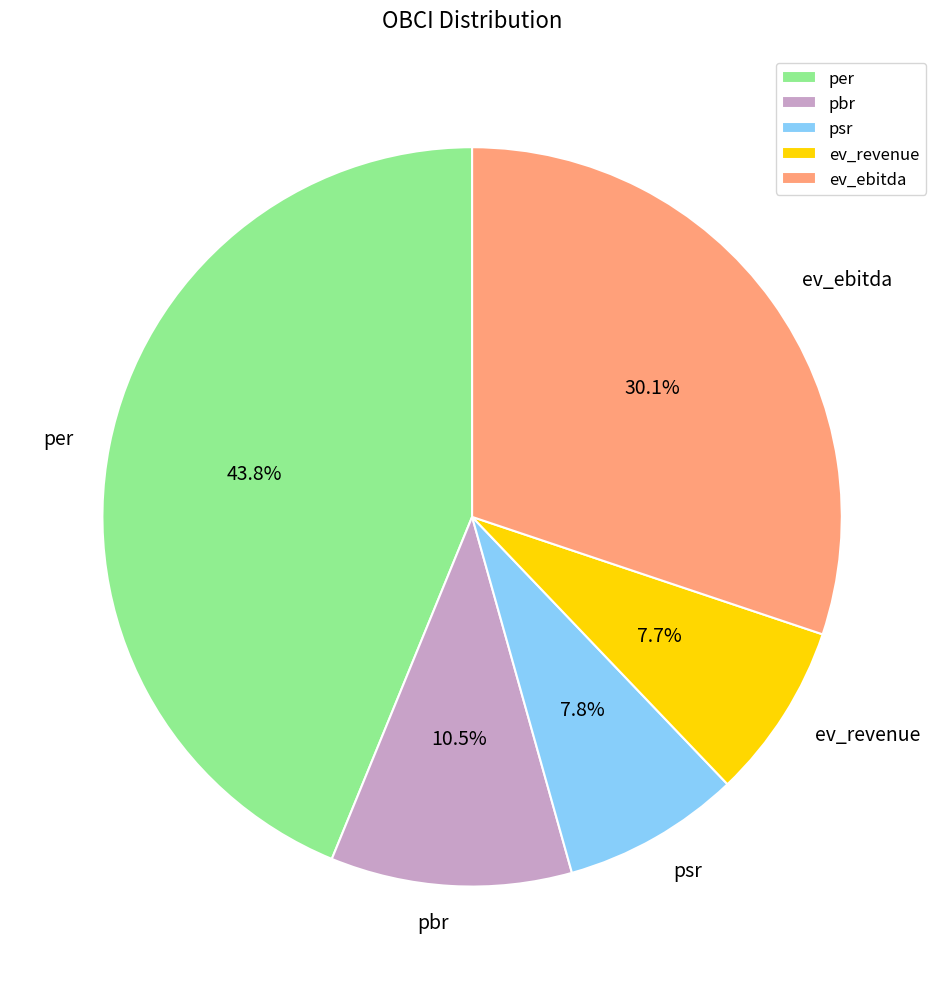

Is it true that ev_revenue is 8% of the pie?

True